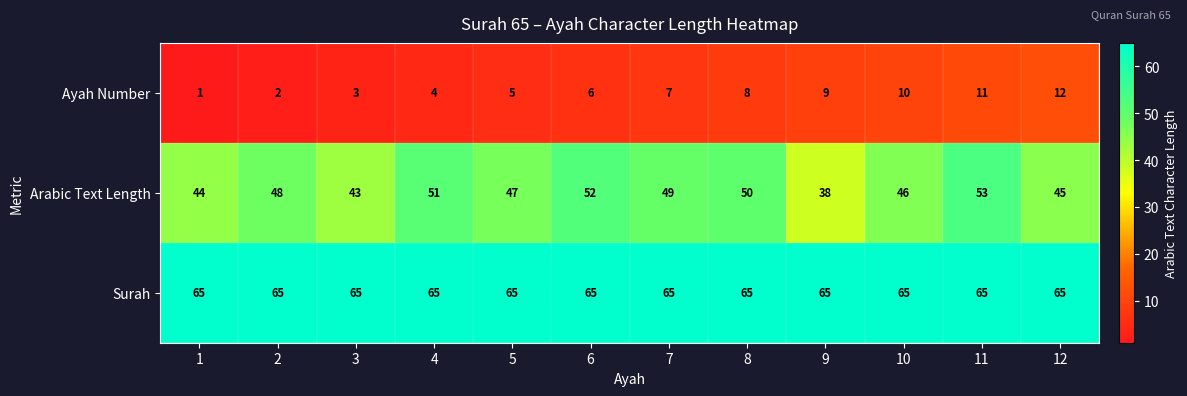

Count the number of data series in this chart.

3